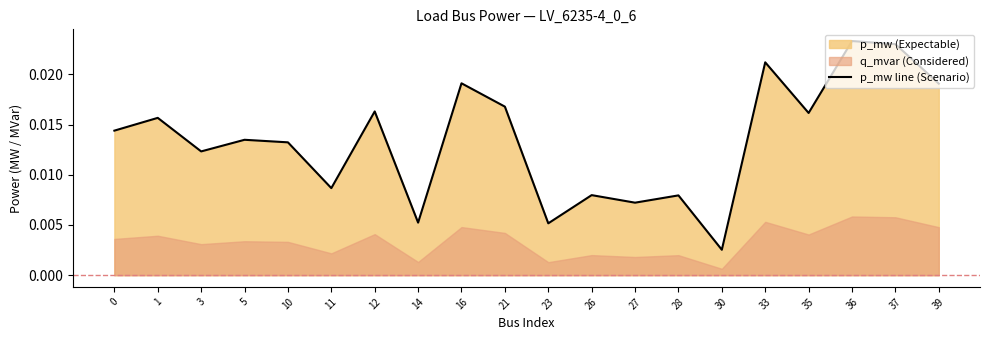

True or false: the data shows 0.0 at 16.

False